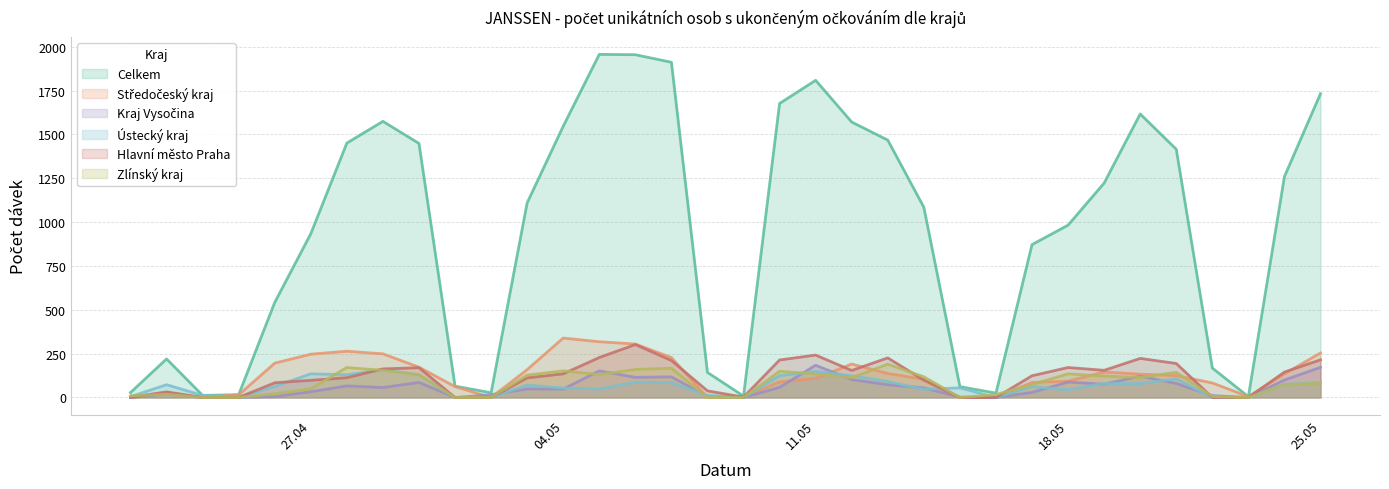

Where is the first local maximum for Ústecký kraj?

23.04.2021